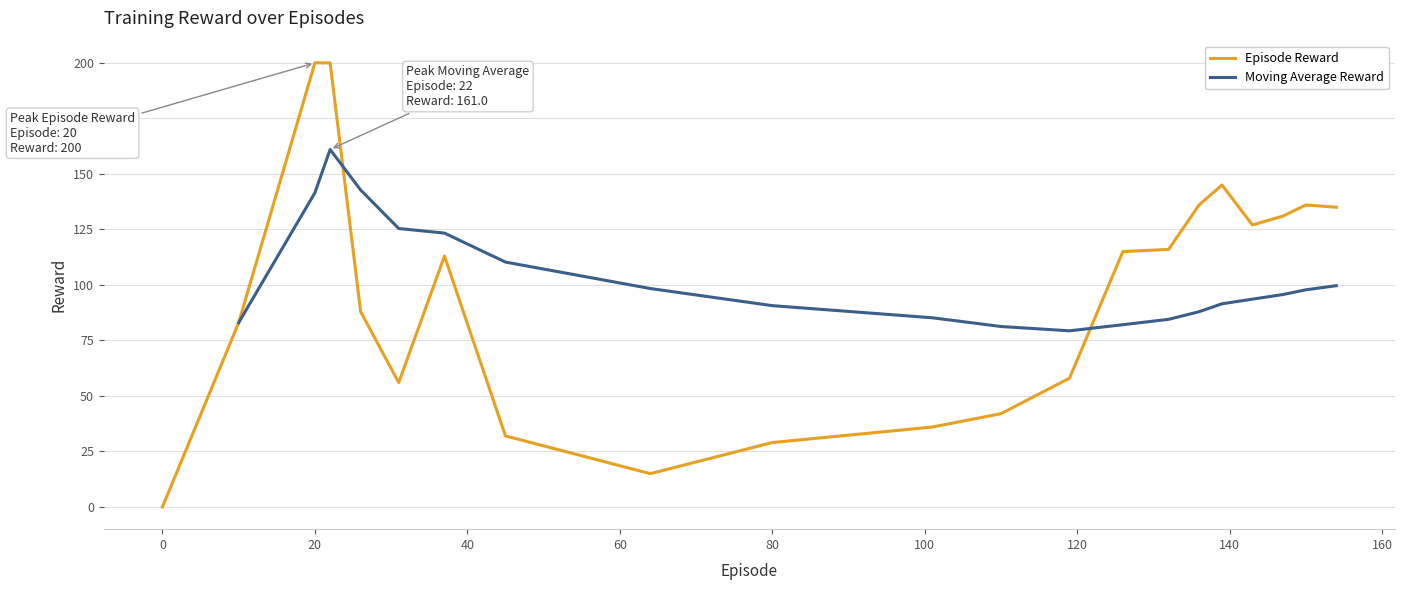

How many positive values does the Episode Reward series have?

20